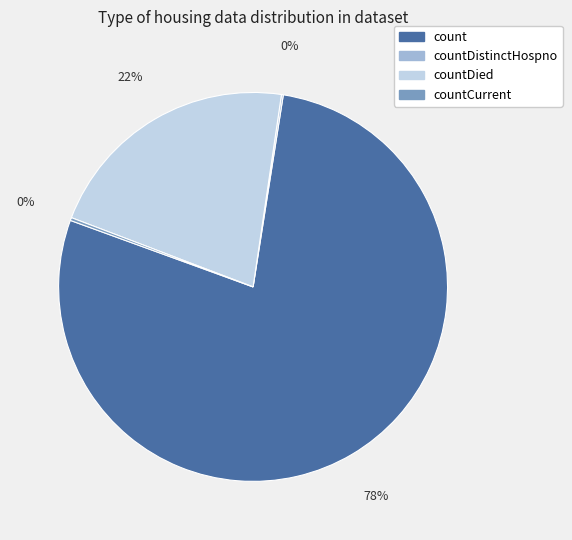

Combined, do count and countDied account for over 50%?

Yes